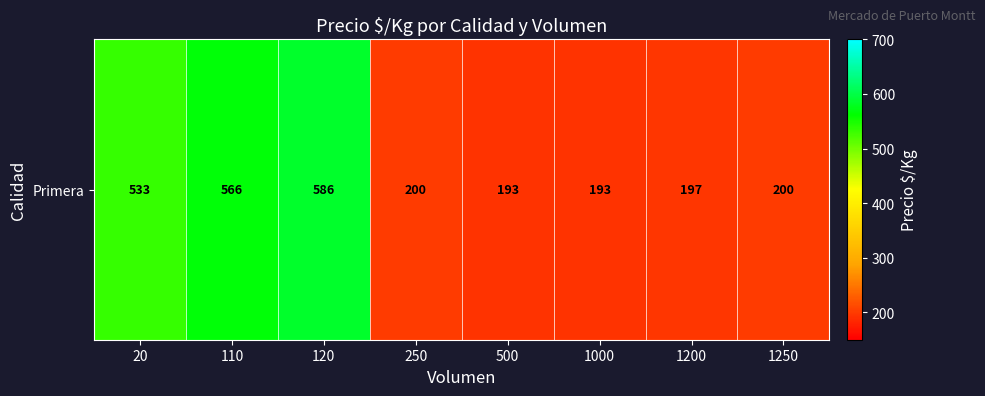

Reading left to right, list all the values displayed in this chart.

20=533.0	110=566.5	120=585.9	250=200.0	500=193.0	1000=193.3	1200=197.2	1250=200.0